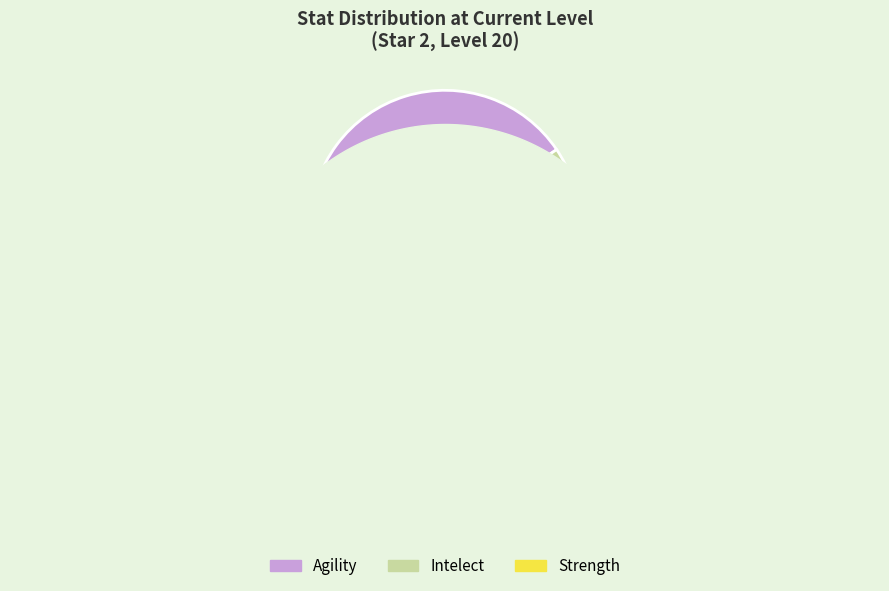

Count the number of slices in the pie.

3